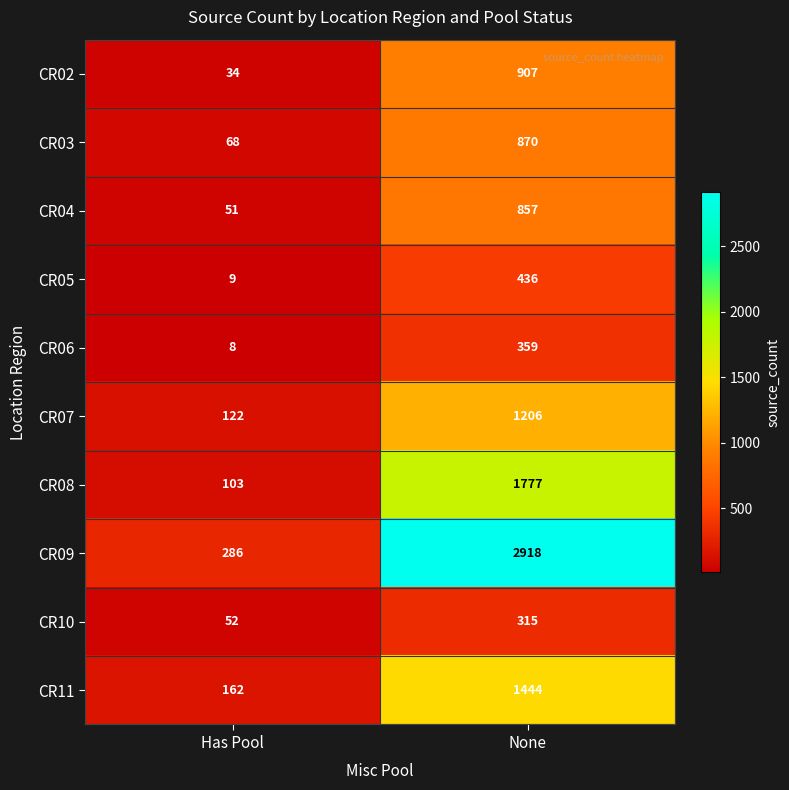

Which category has the highest value across all series?

None